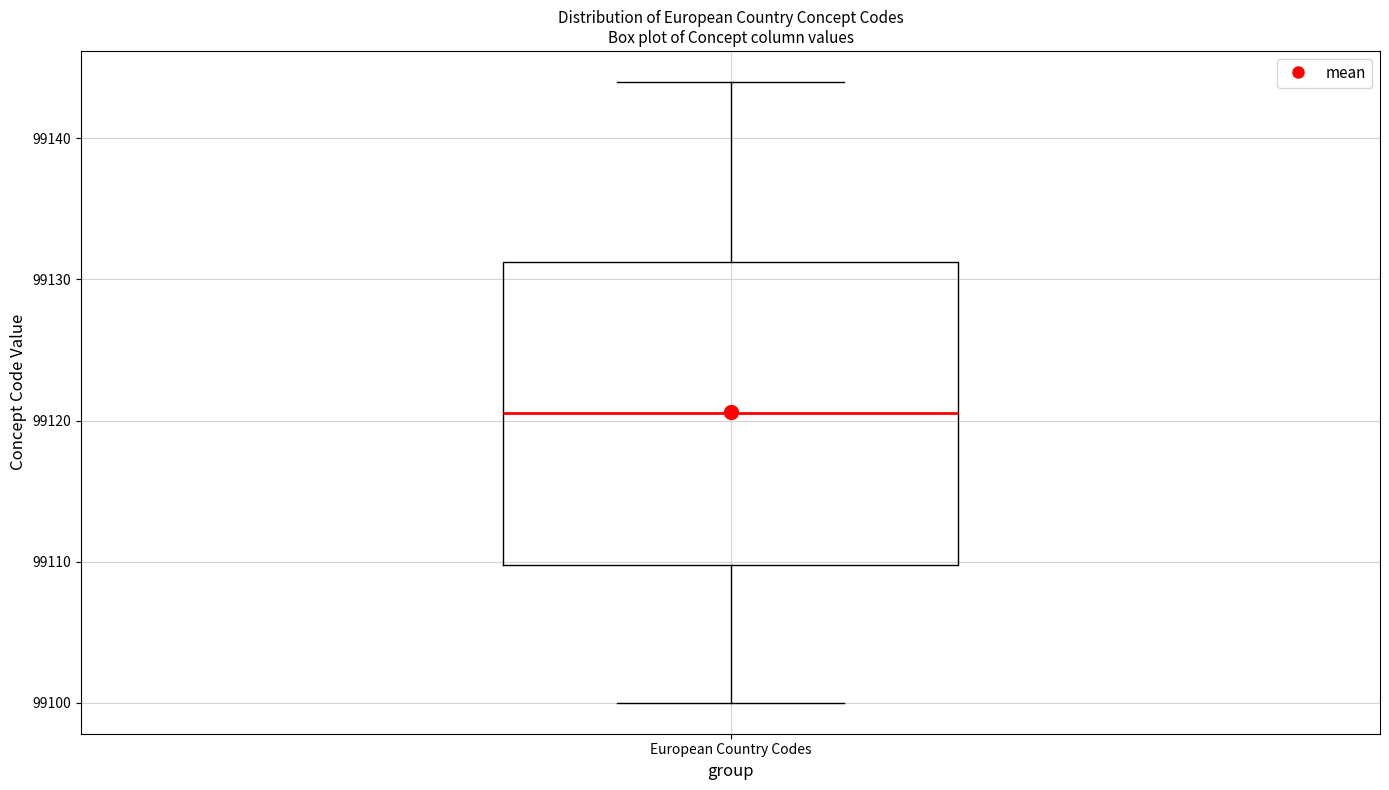

Transcribe this box plot: give where the median line is, the range the box spans, and where the two whiskers end, as read against the y-axis. The values are not printed on the chart, so give them approximately, as read against the axis.

median 99121, box 99110 to 99131, whiskers 99100 to 99144